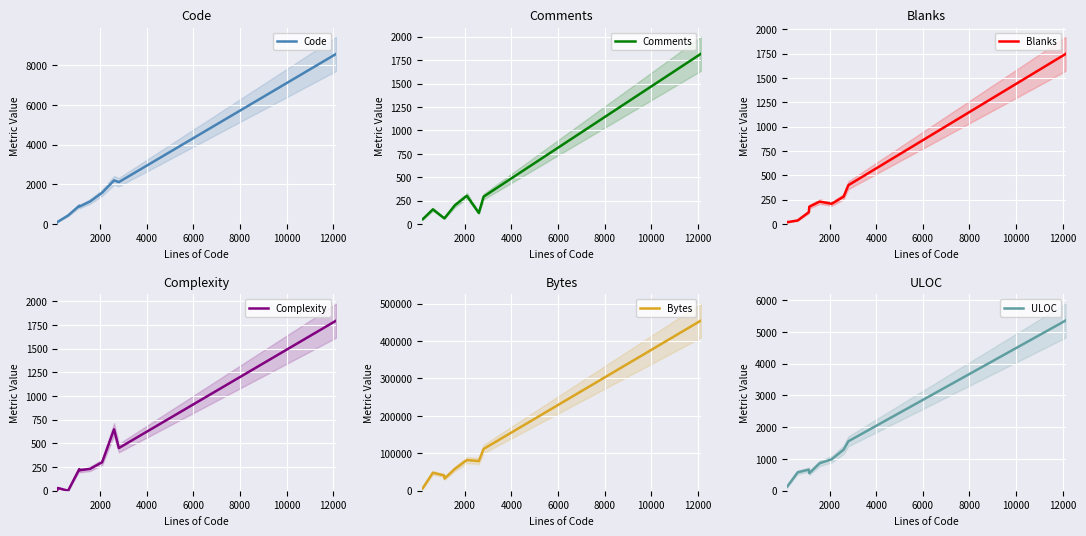

What is the highest value of the ULOC series?

5358